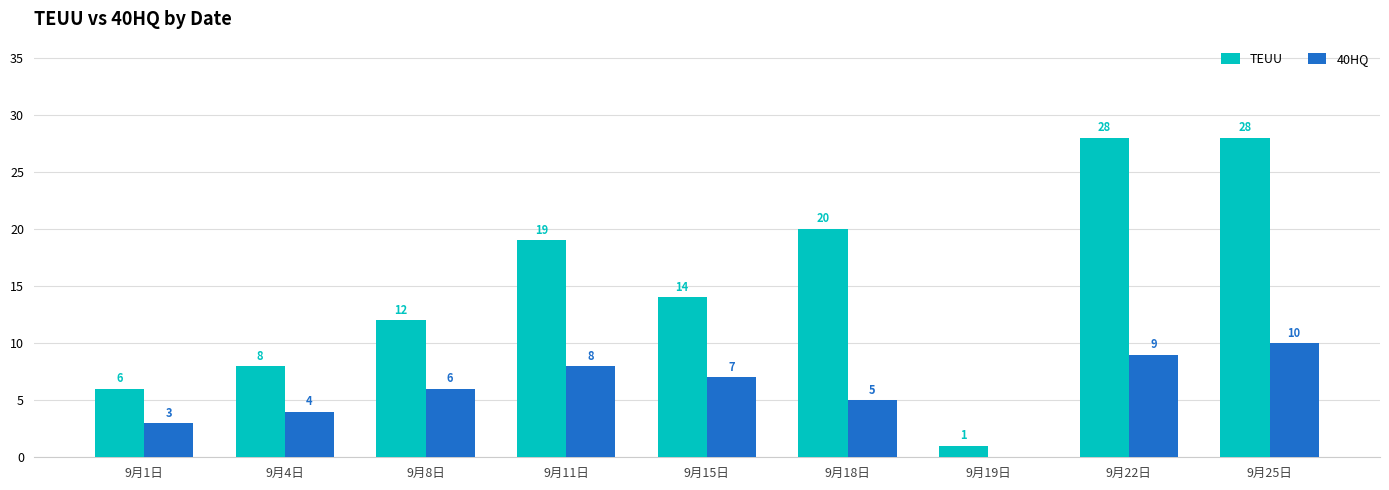

Between 9月4日 and 9月19日, which series saw the biggest shift?

TEUU